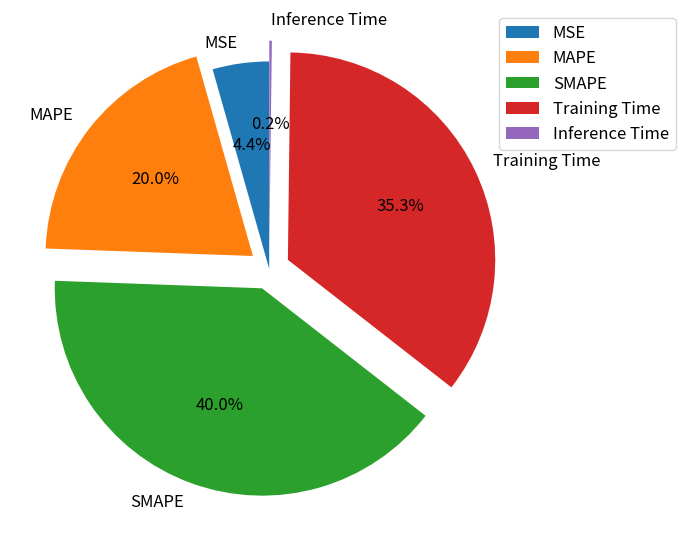

To the nearest percent, what percentage of the pie is MAPE?

20%